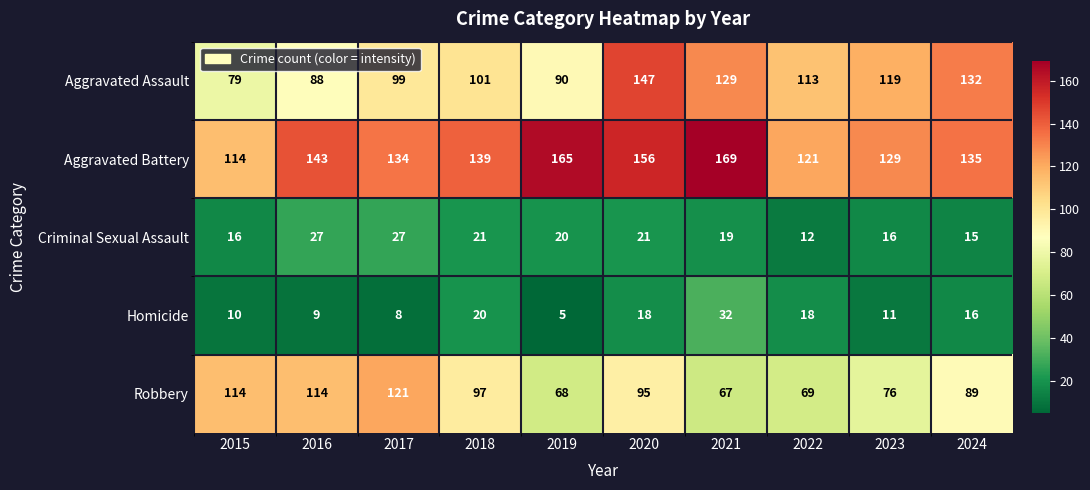

At which label does Aggravated Assault first exceed 113?

2020